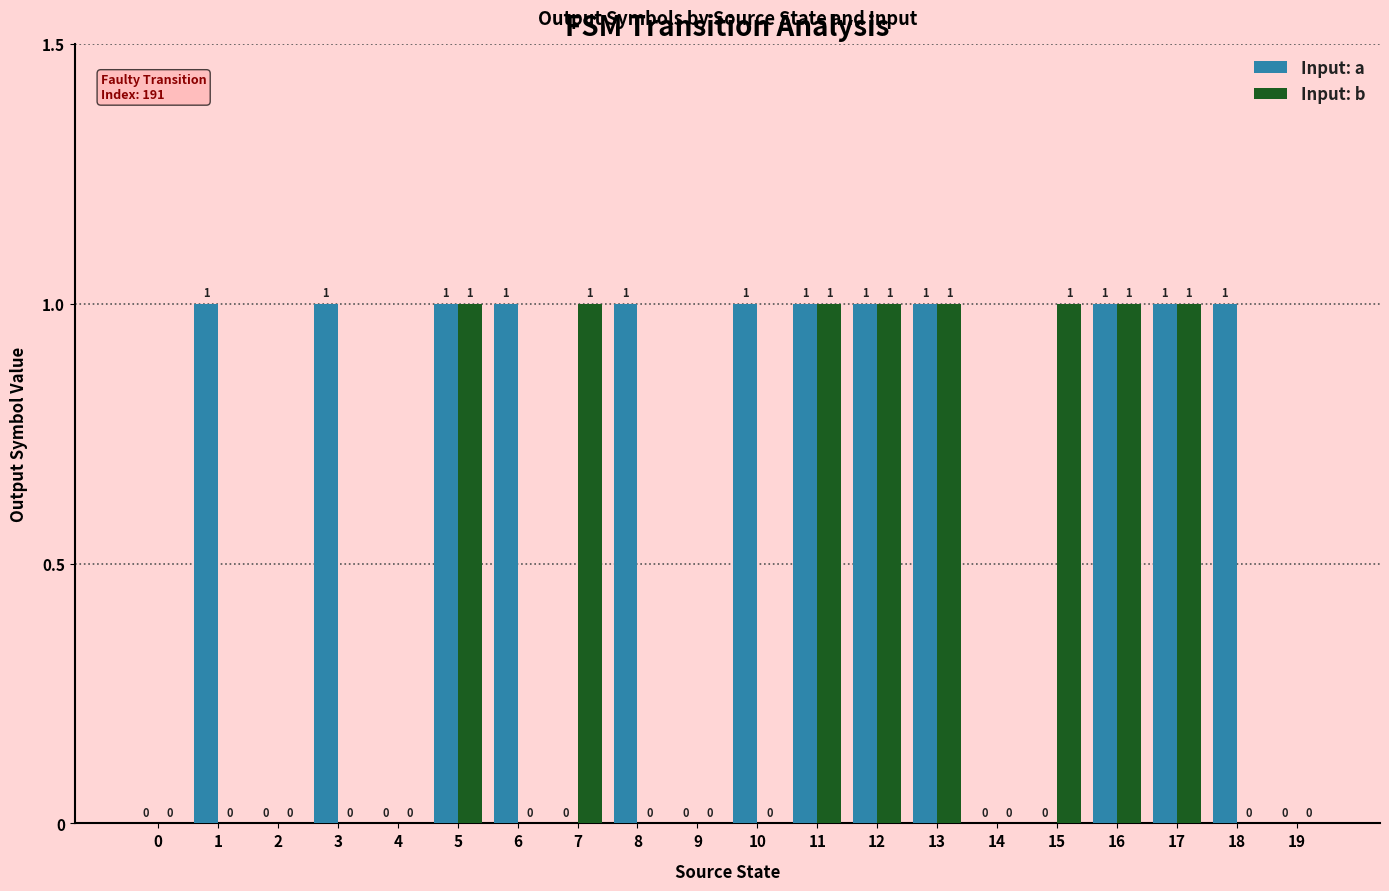

Is the value of Input: b at 14 greater than the value of Input: a at 17?

No